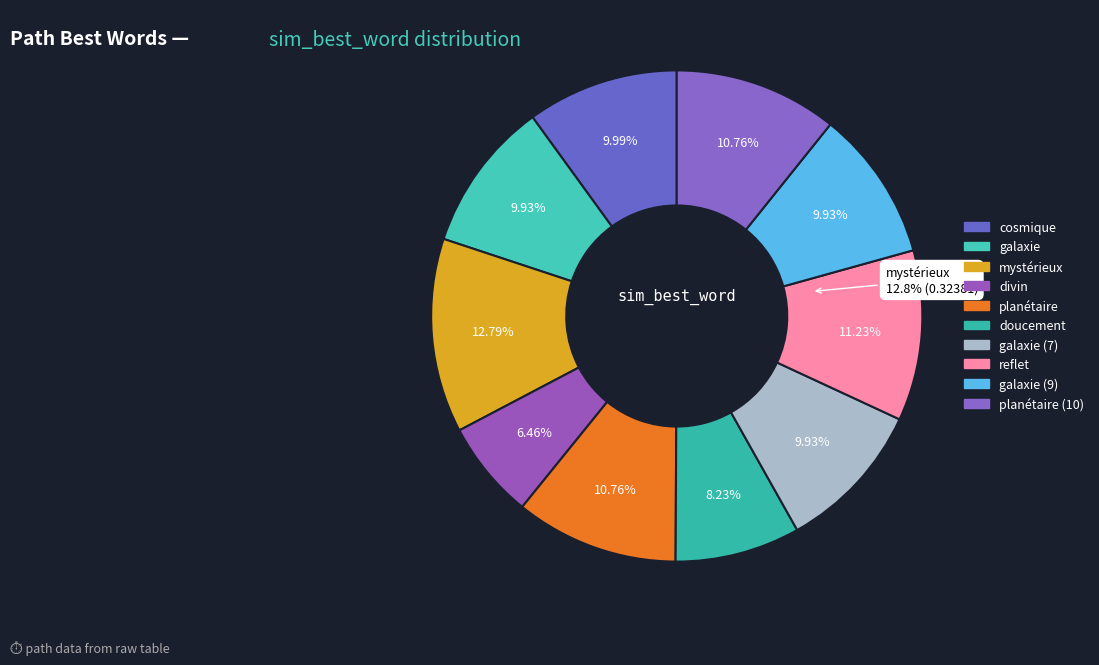

The planétaire slice represents 21% of the pie. True or false?

False